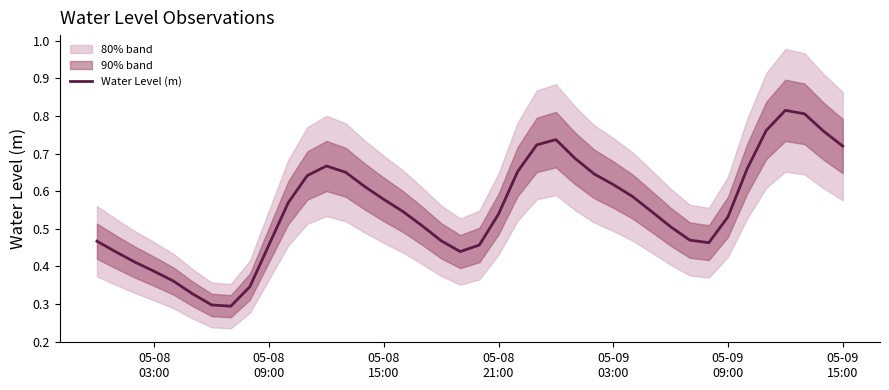

Does the chart display data point markers on the line(s)?

No